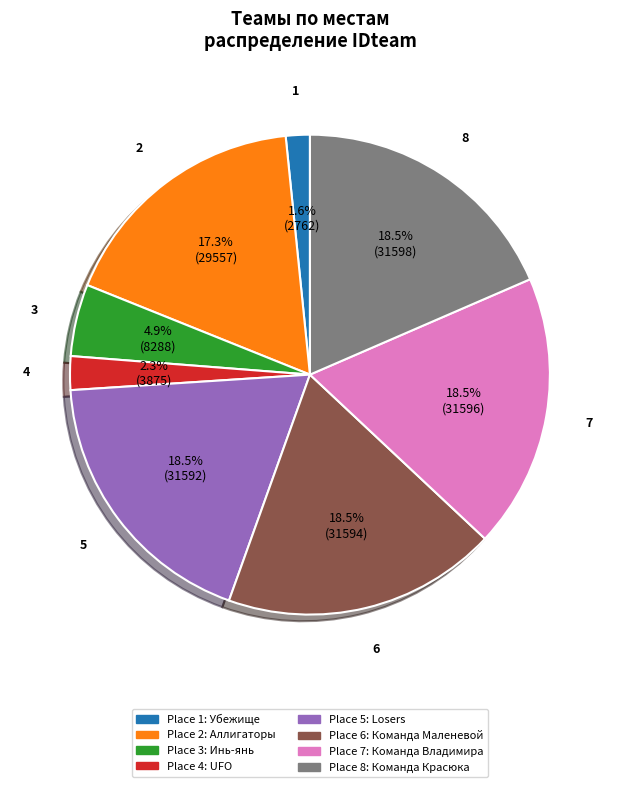

Is there any slice that represents more than half of the pie?

No